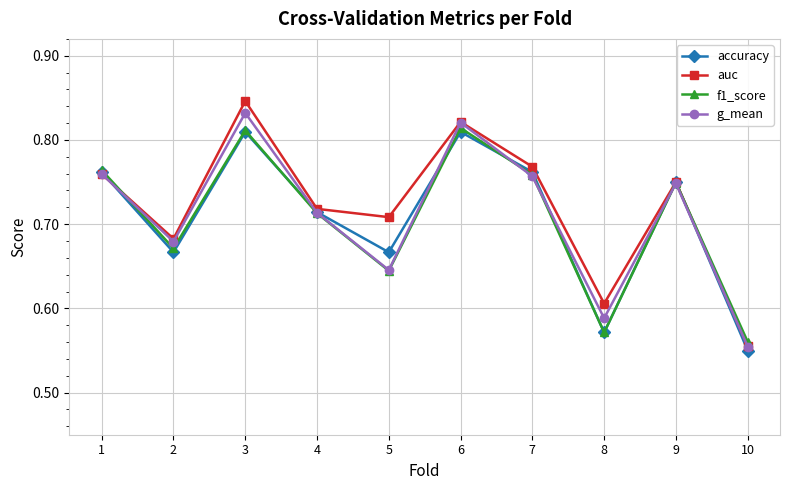

True or false: g_mean and f1_score intersect in this chart.

True